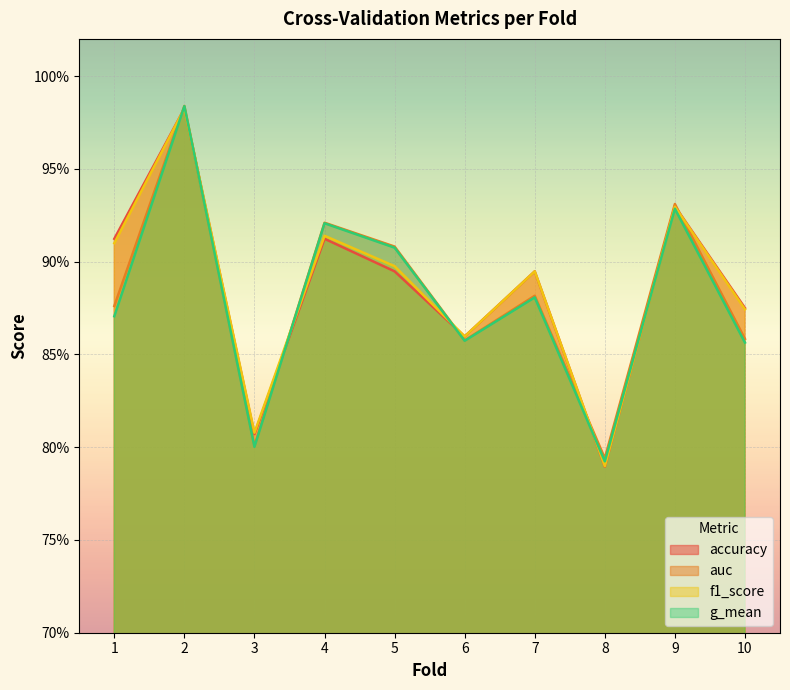

What is the value of the f1_score point at the 8th from the left?

0.8